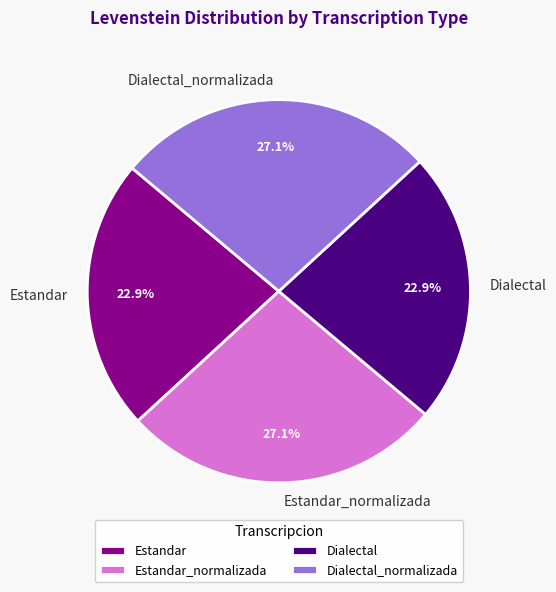

Approximately how many times larger is the value at Dialectal compared to Dialectal_normalizada?

0.8